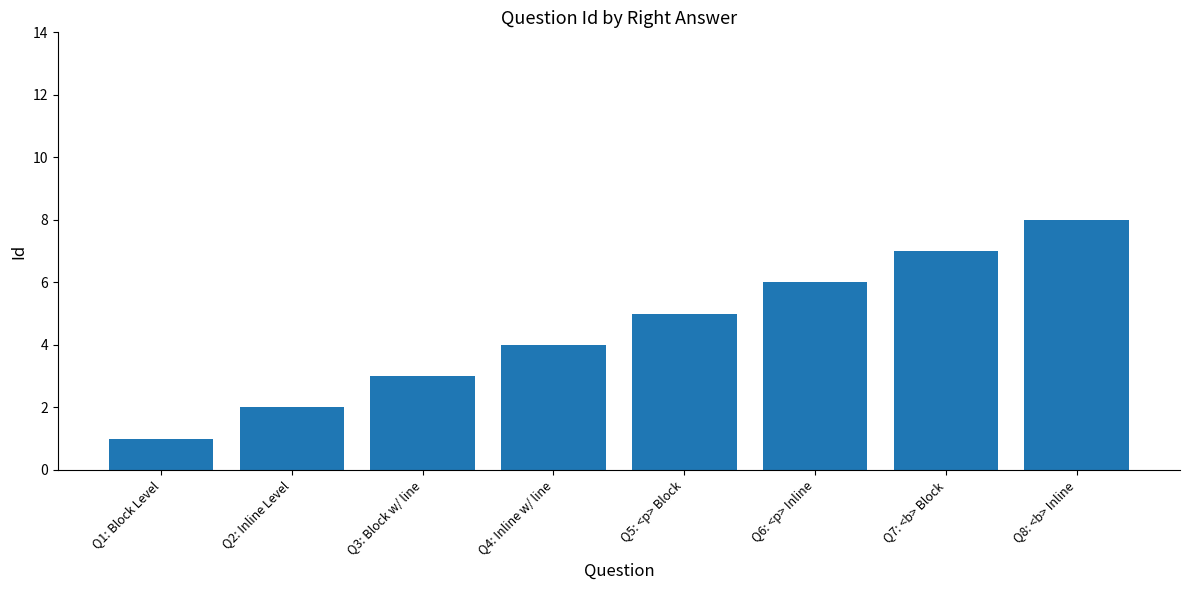

How many values are below 5?

4